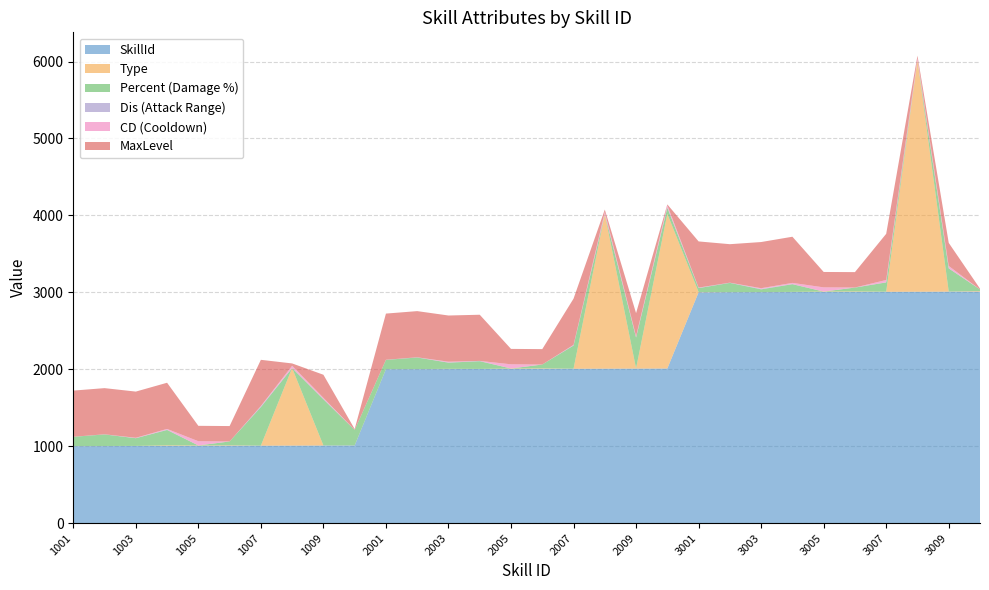

Reading left to right, extract all data points from this chart.

SkillId: 1001	1002	1003	1004	1005	1006	1007	1008	1009	1010	2001	2002	2003	2004	2005	2006	2007	2008	2009	2010	3001	3002	3003	3004	3005	3006	3007	3008	3009	3010
Type: 1	1	1	7	5	6	1	1008	1	1	1	1	3	1	5	6	1	2008	3	2010	4	1	1	2	5	6	2	3008	2	8
Percent: 120	150	100	200	0	50	500	0	600	200	120	150	80	100	0	50	300	0	400	80	50	120	35	100	0	50	120	0	300	20
Dis: 1	2	1	4	0	0	10	0	4	2	2	3	3	4	0	0	5	0	3	3	3	3	5	2	0	1	2	0	2	0
CD: 0	0	5	10	55	0	5	30	15	0	0	0	10	0	55	0	5	30	15	30	4	0	10	15	55	0	30	30	30	0
MaxLevel: 600	600	600	600	200	200	600	30	300	10	600	600	600	600	200	200	600	30	300	10	600	500	600	600	200	200	600	30	300	10